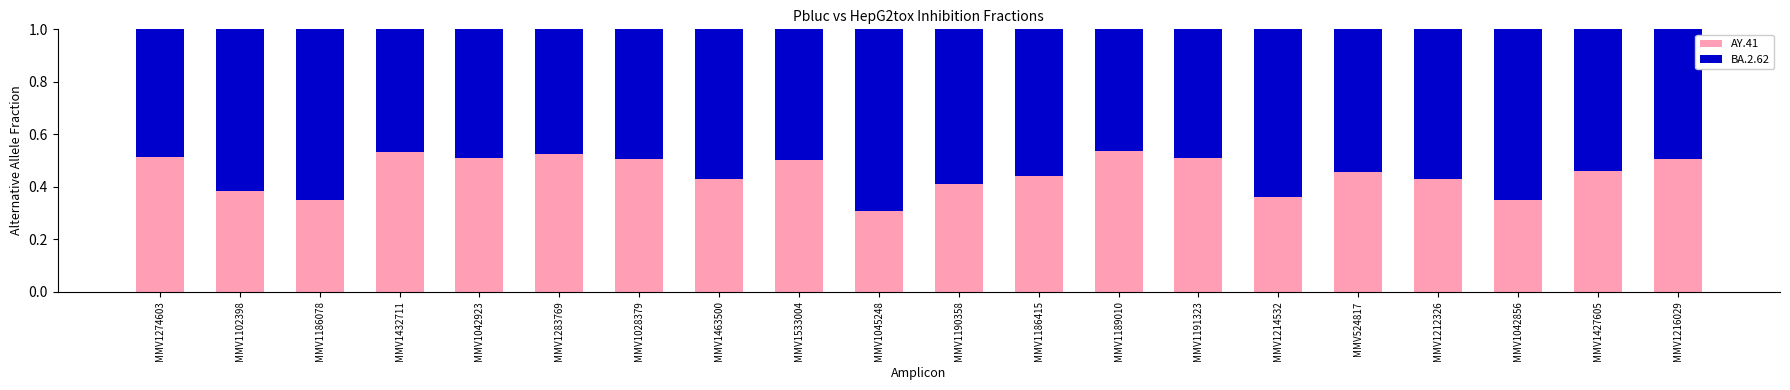

The value of AY.41 at MMV1042856 is 0.2. True or false?

False